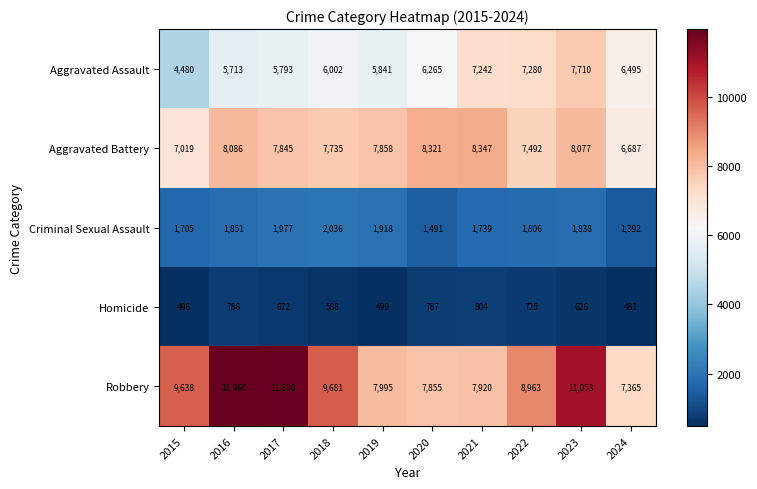

Read the Criminal Sexual Assault value at 2017.

1977